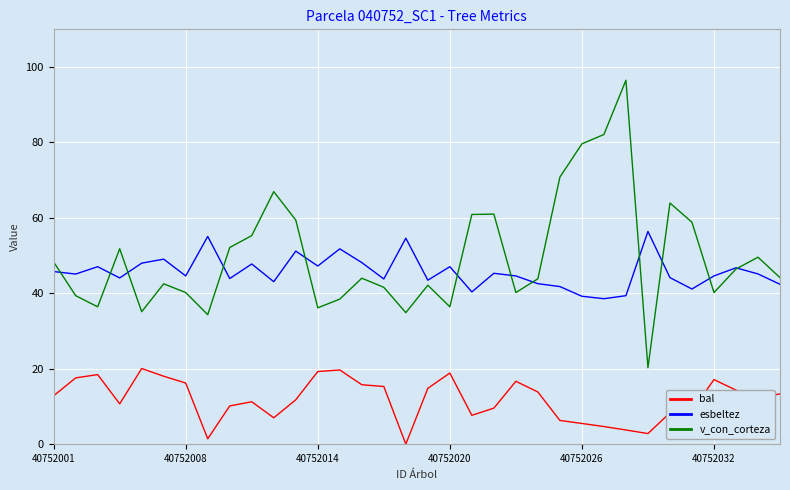

What is the highest value of the esbeltez series?

56.4